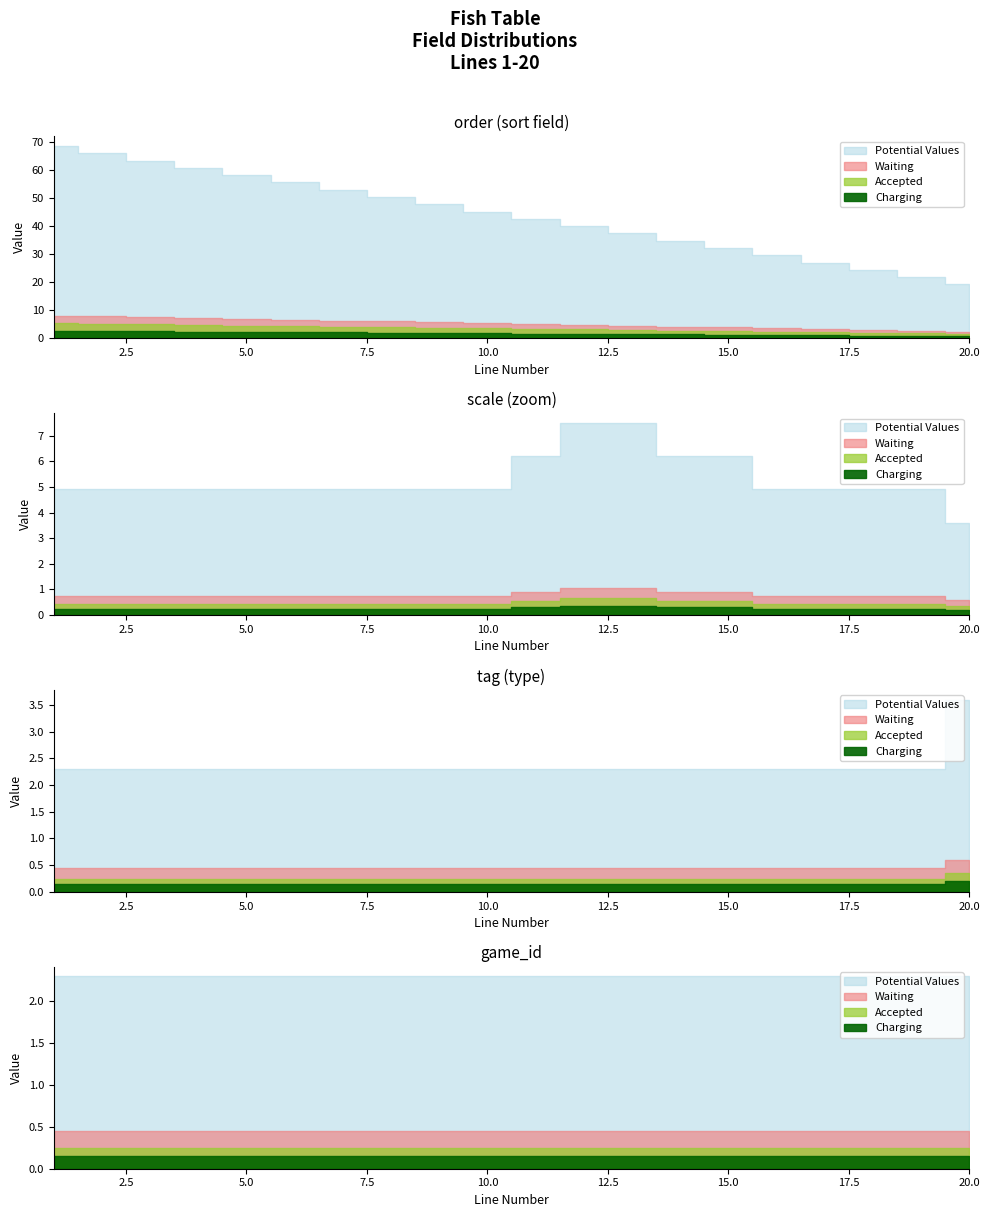

Does the chart have visible grid lines?

No